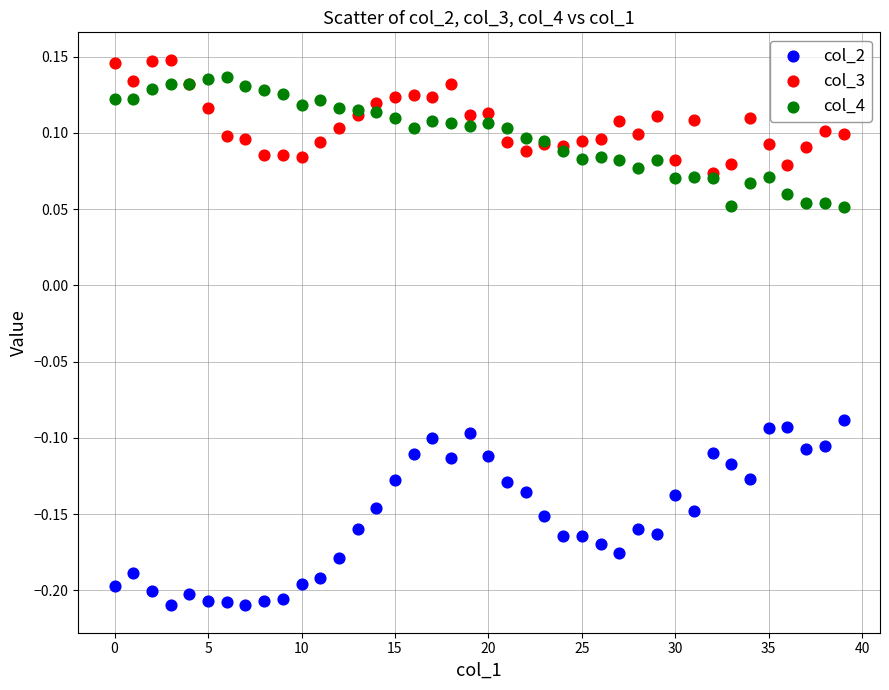

What are all the series names shown in the legend?

col_2, col_3, col_4